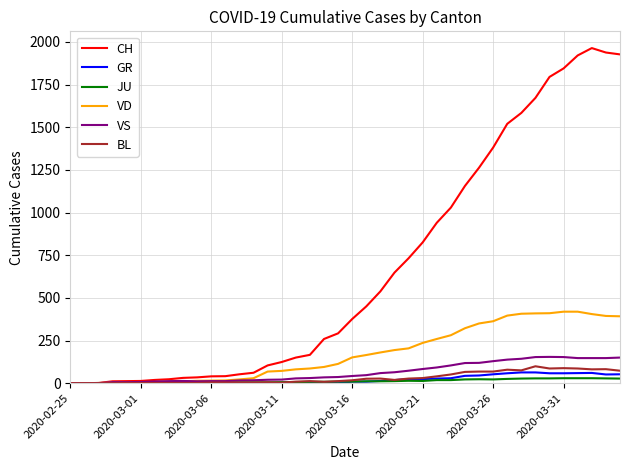

Which series has the widest spread of values?

CH